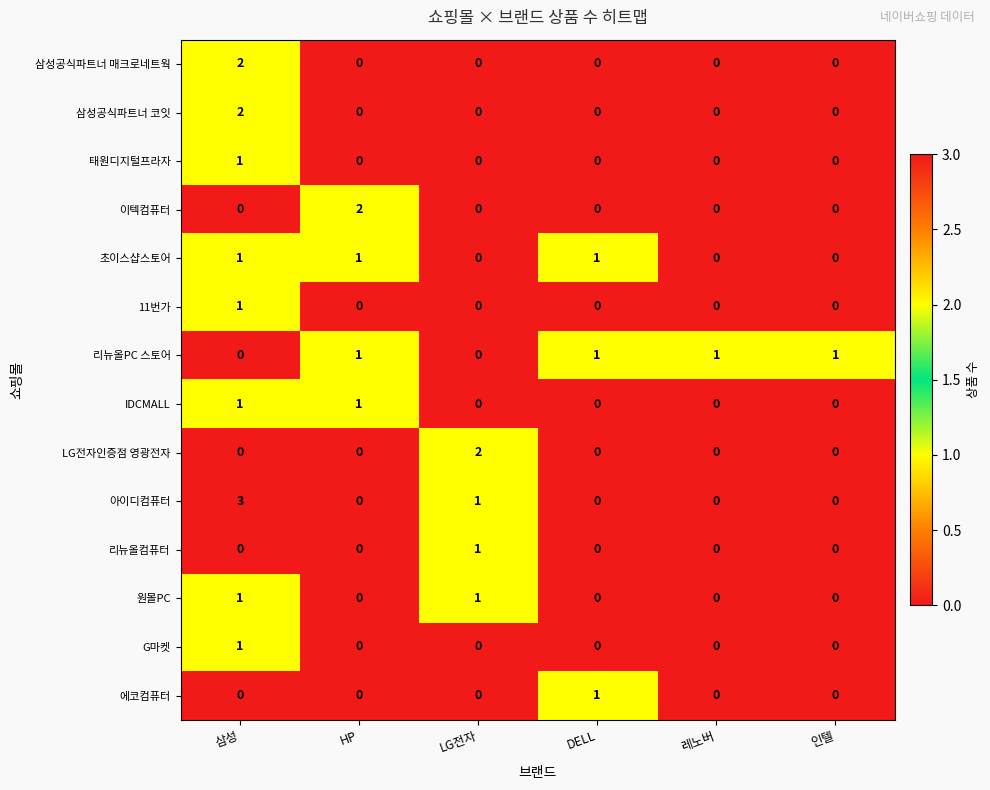

Which series has the largest range (max minus min)?

아이디컴퓨터